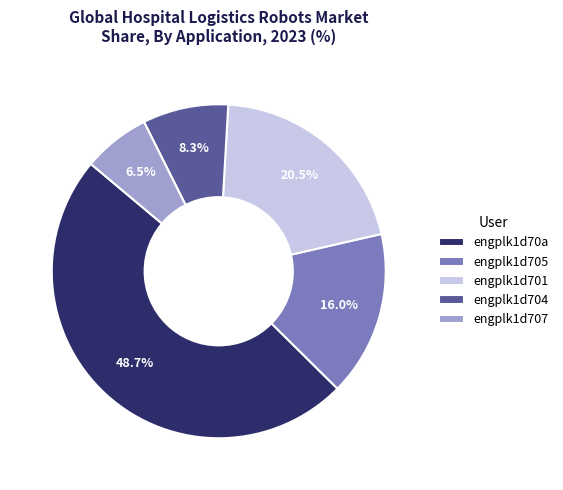

Is there any slice that represents more than half of the pie?

No